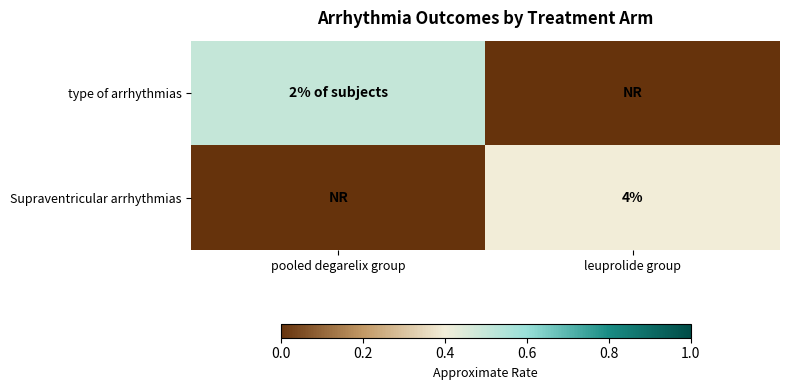

The Supraventricular arrhythmias series shows 4.0 at leuprolide group. True or false?

True